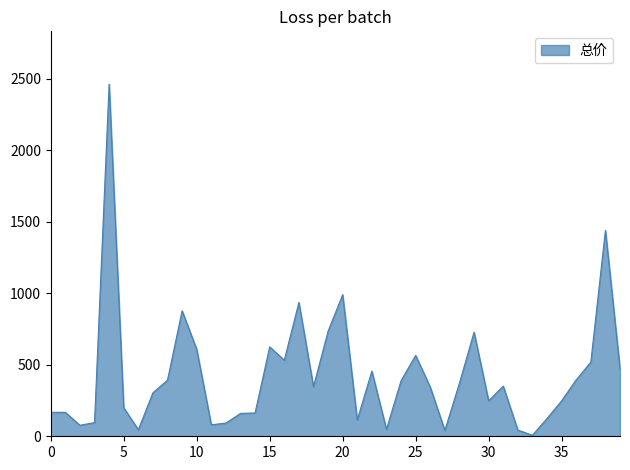

What is the greatest value displayed?

2462.4